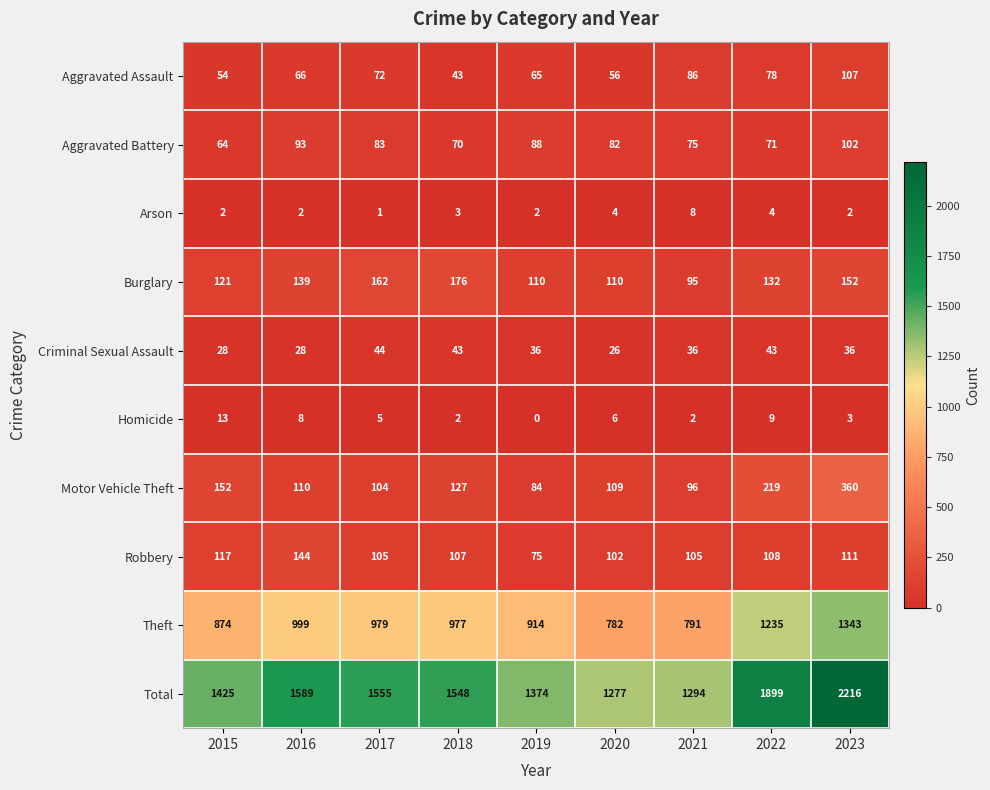

How many distinct data groups are displayed?

10